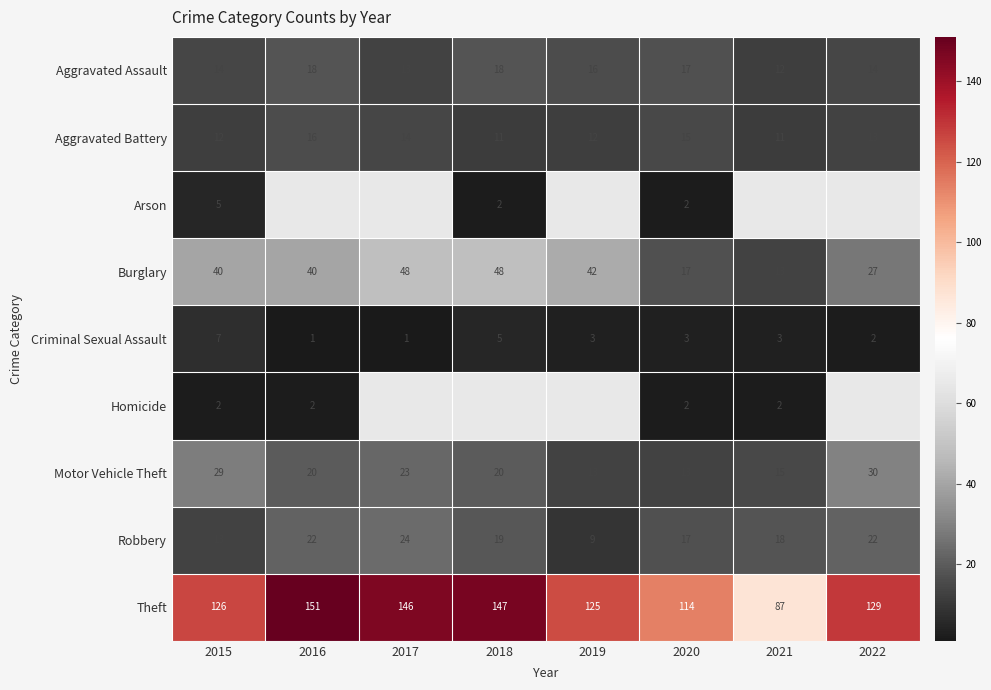

At how many categories does at least one series exceed 87?

7